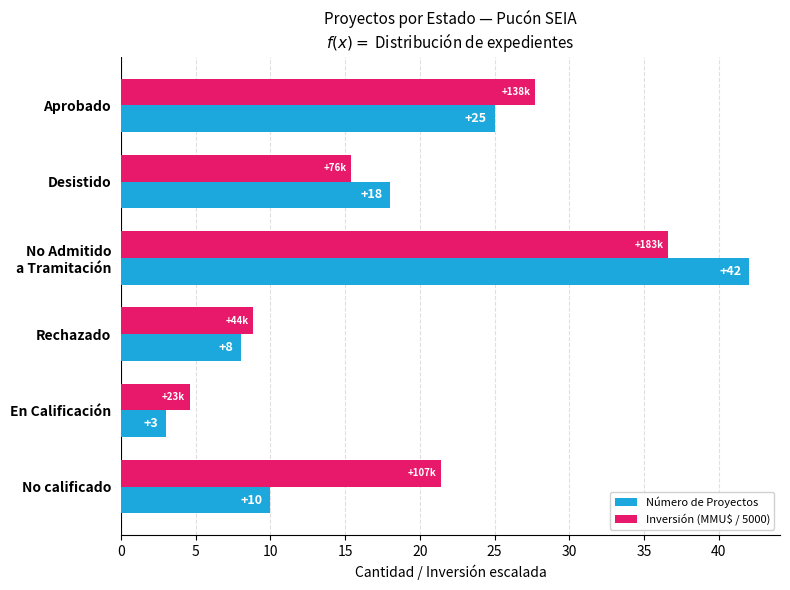

Rank the series by their maximum value, from lowest to highest.

Inversión (MMU$ / 5000), Número de Proyectos